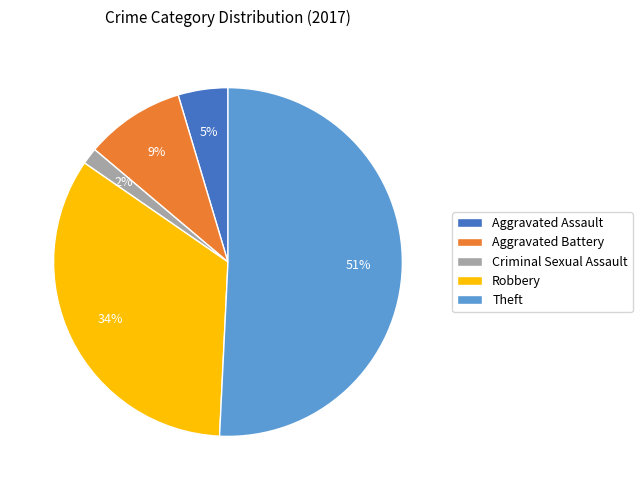

Which category has the biggest portion of the pie?

Theft